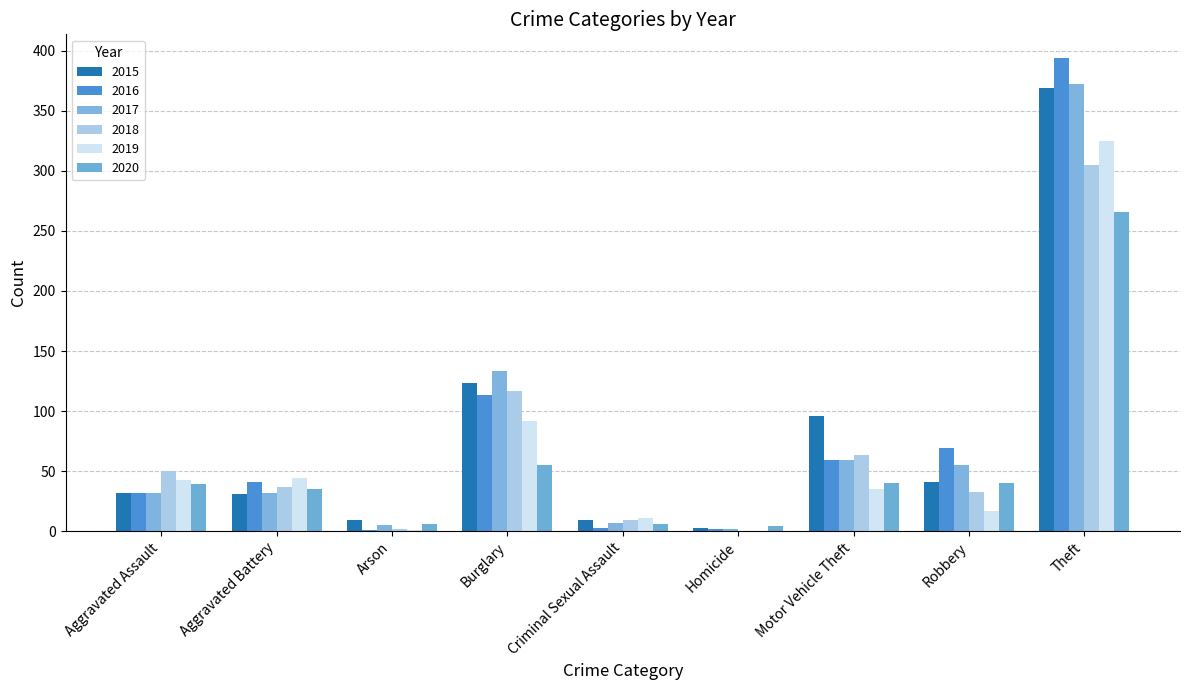

What is the highest value of the 2017 series?

372